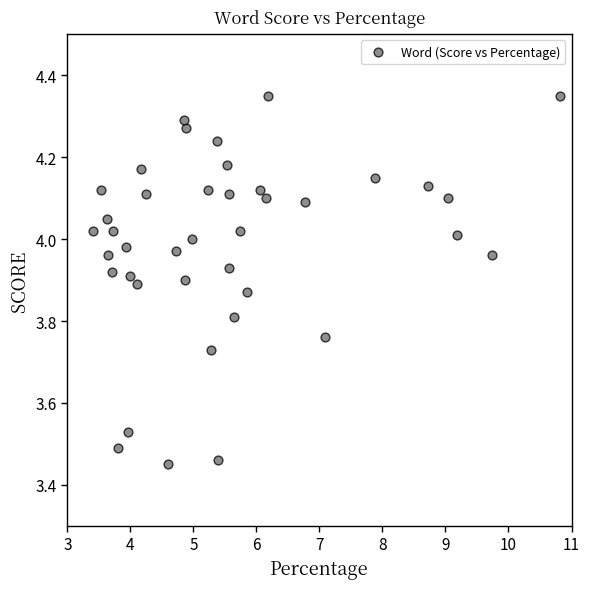

What is the range of Y values (max minus min)?

0.9